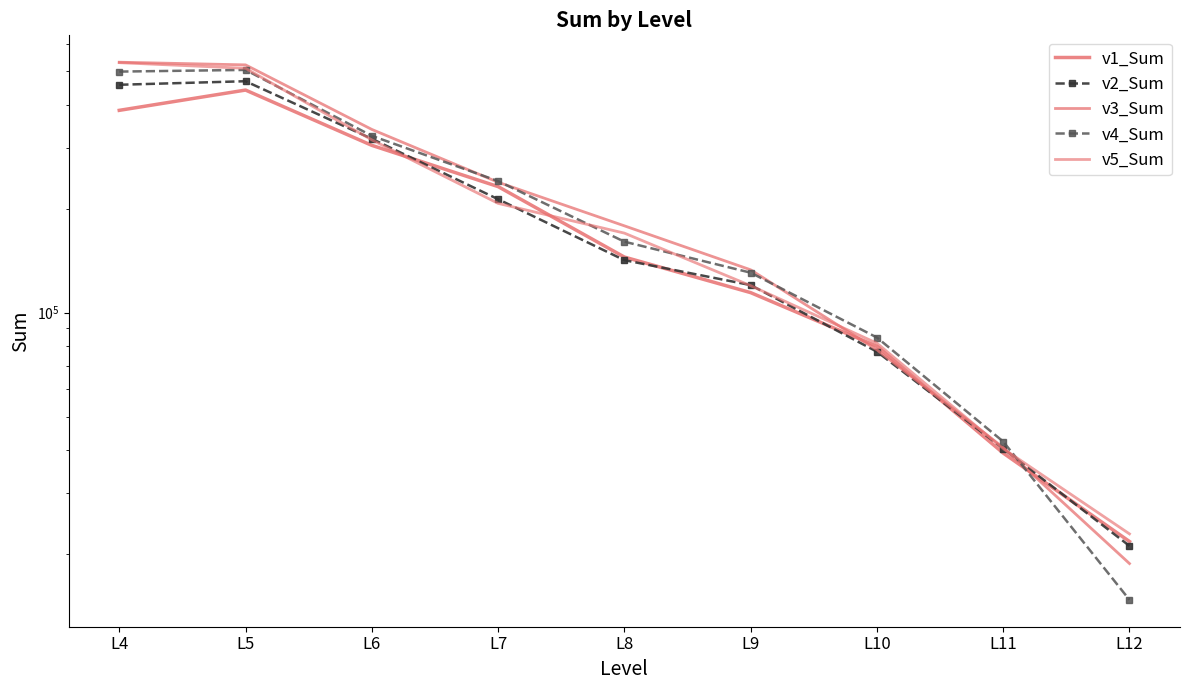

How many categories are shown in the chart?

9